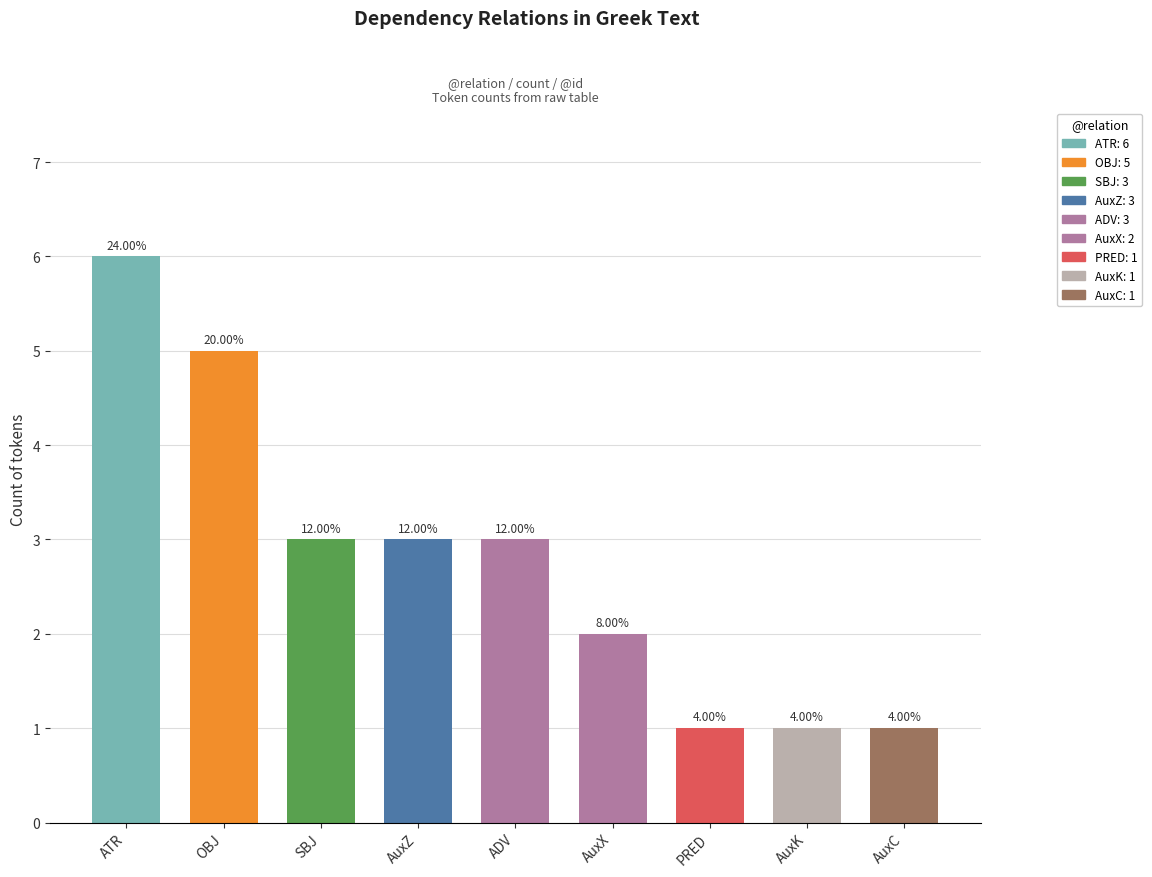

What is the ratio of the value at OBJ to the value at ATR?

0.8